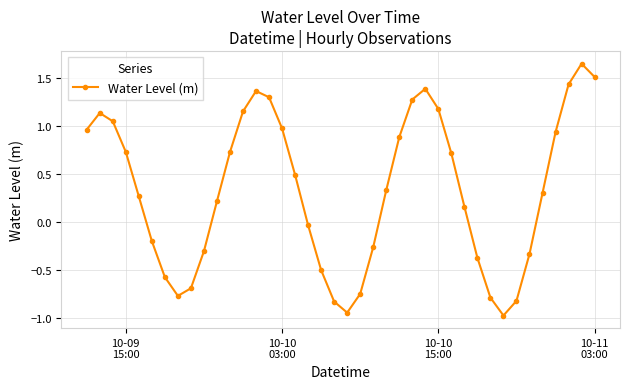

What is the difference between the maximum and minimum values?

2.6